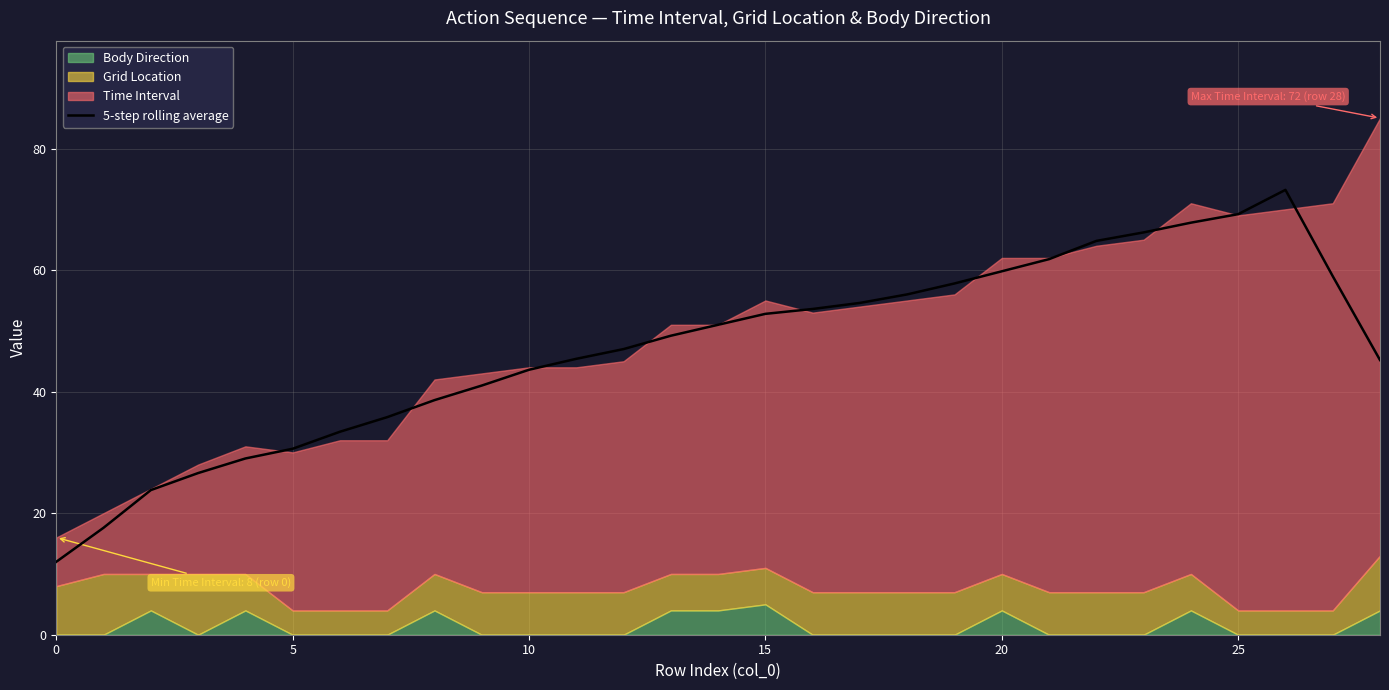

What is the label of the 26th point from the left?

25